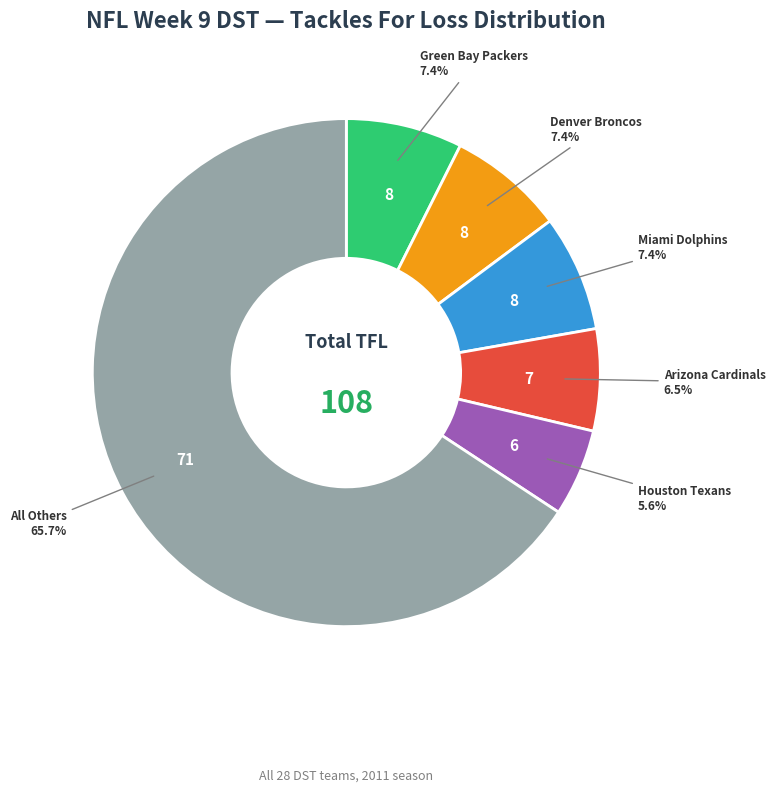

To the nearest percent, what is the difference between the largest and smallest slice percentages?

60%